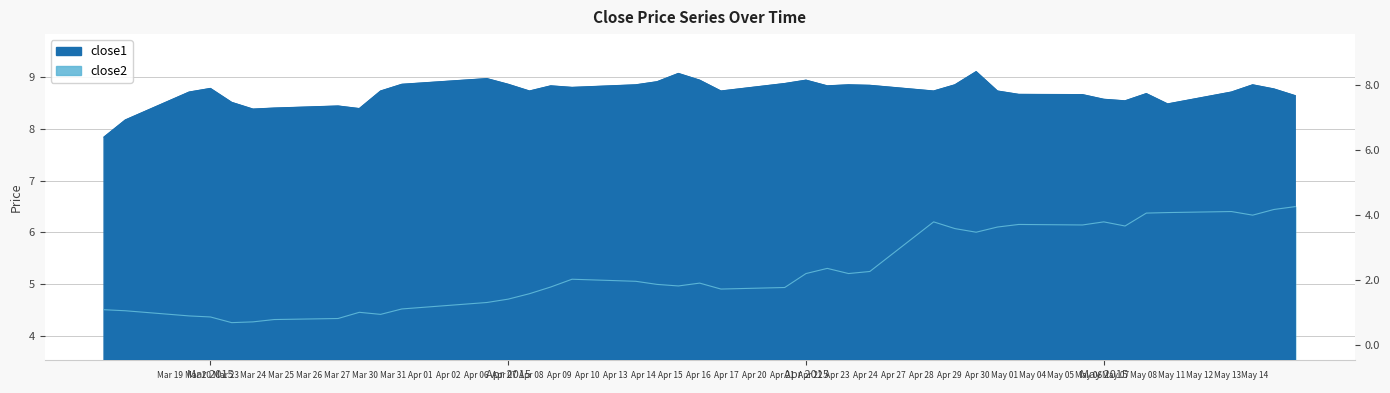

What is the sum of all close2 values?

210.8